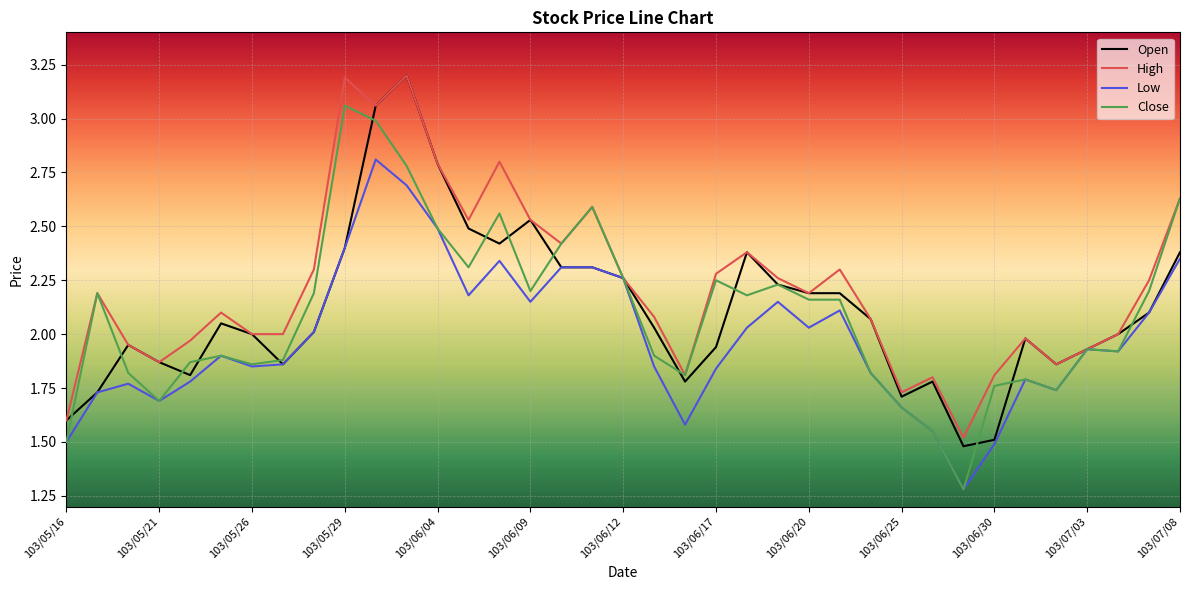

Which series has the largest total across all categories?

High